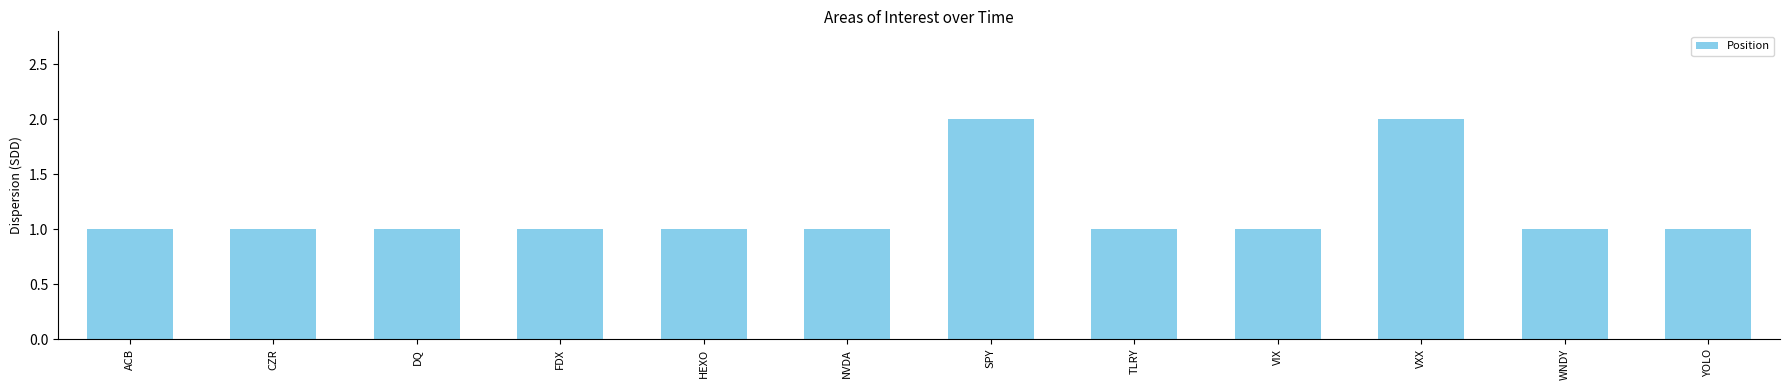

Are the bars grouped side by side (vs. stacked)?

No